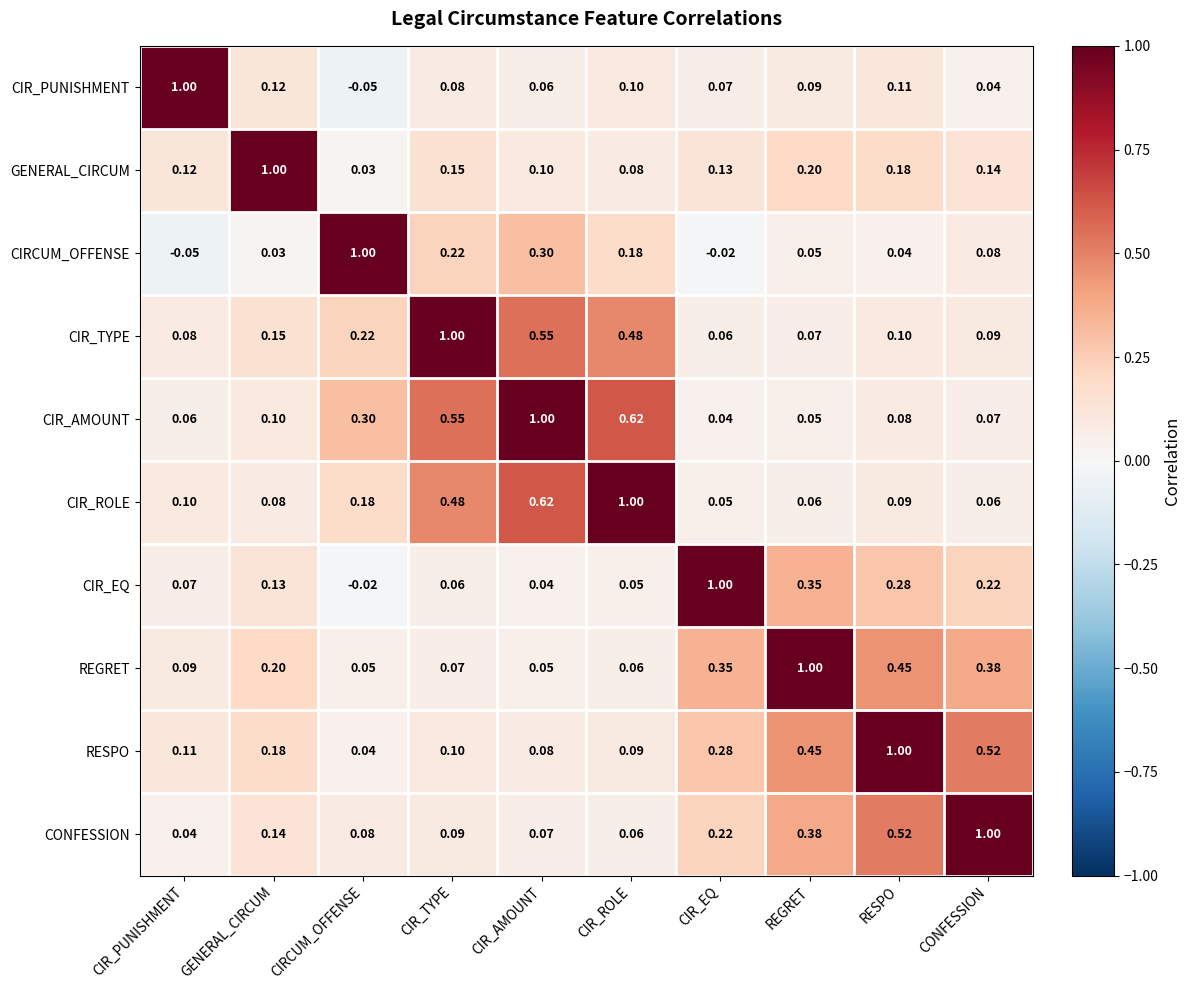

List the labels in order of CIR_EQ value, largest first.

CIR_EQ, REGRET, RESPO, CONFESSION, GENERAL_CIRCUM, CIR_PUNISHMENT, CIR_TYPE, CIR_ROLE, CIR_AMOUNT, CIRCUM_OFFENSE